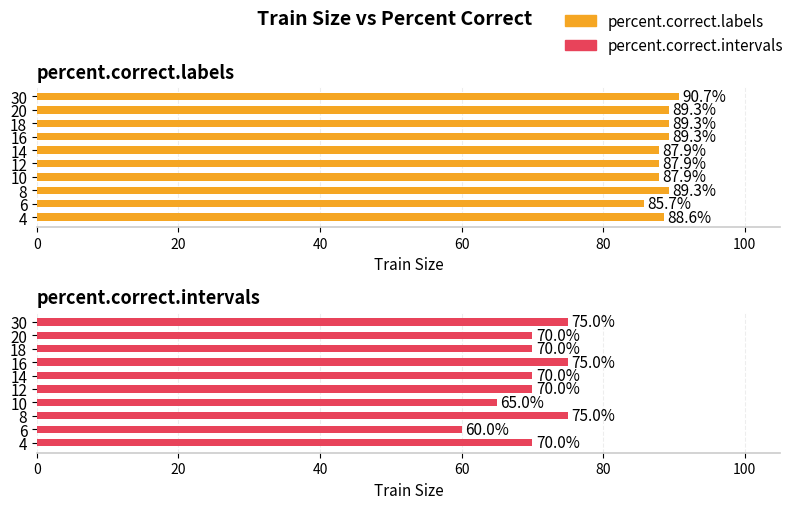

At how many categories does at least one series exceed 85?

10